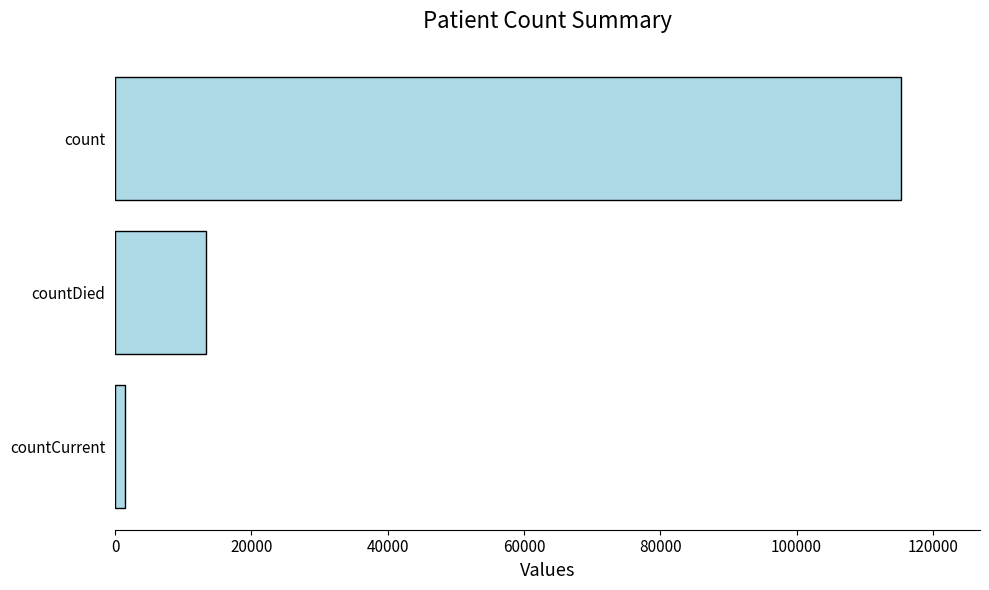

What is the value of the 2nd bar from the top?

13343